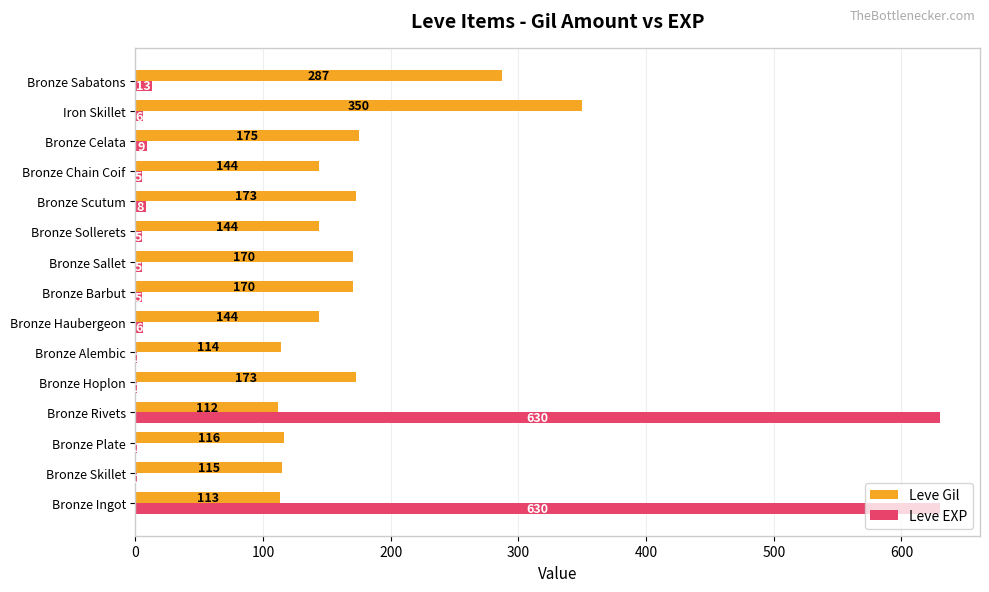

What is the maximum value shown in the chart?

630